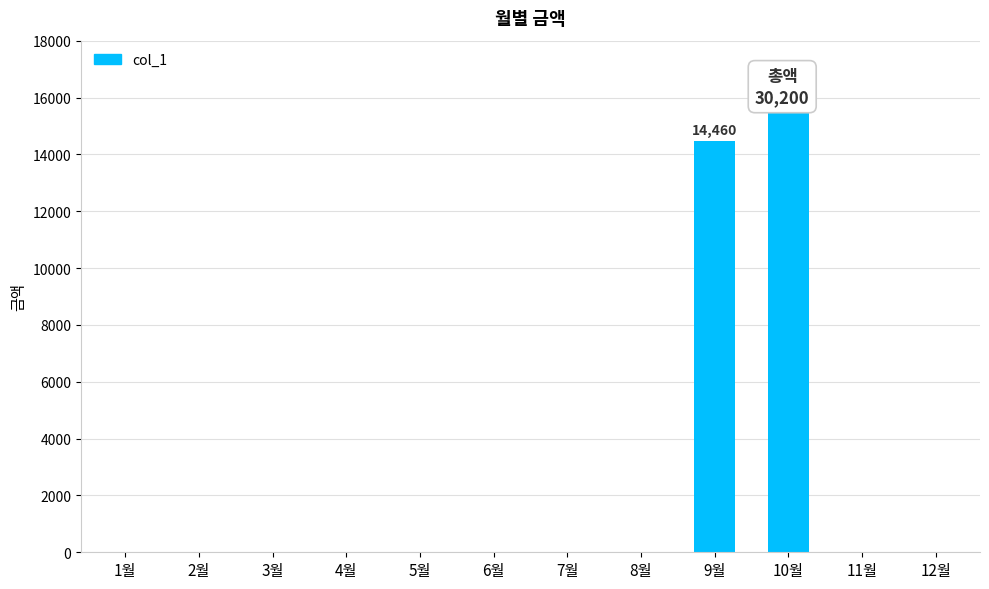

What is the difference between the second highest and minimum values?

14460